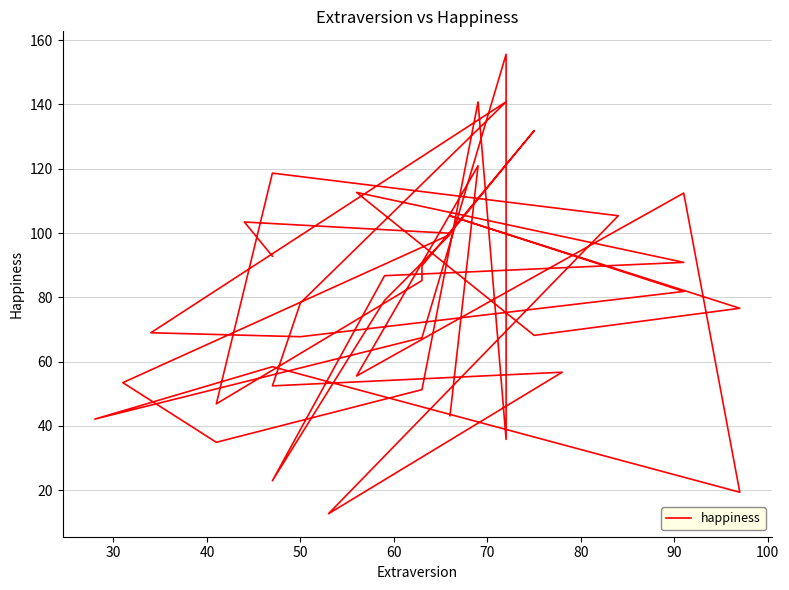

What is the sum of all values?

3166.7